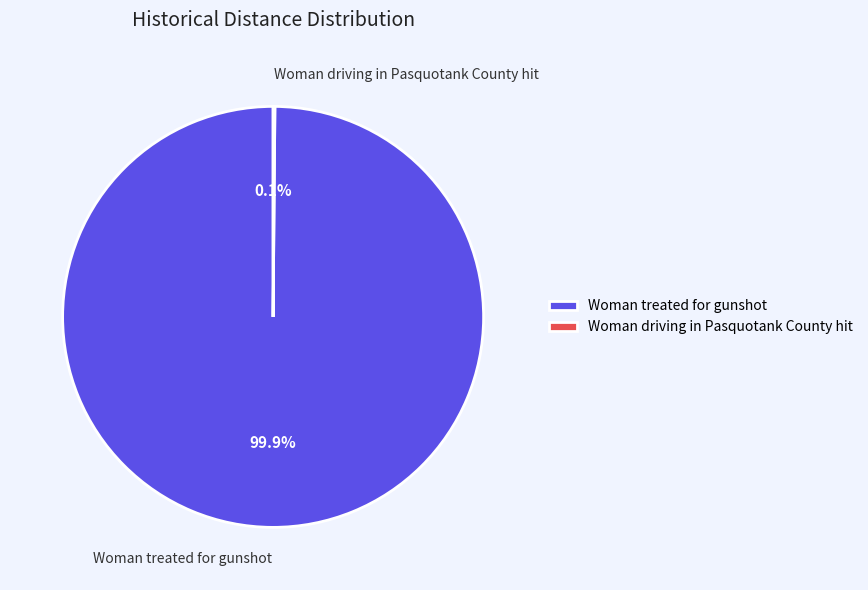

What portion of the pie excludes Woman treated for gunshot?

0.1%